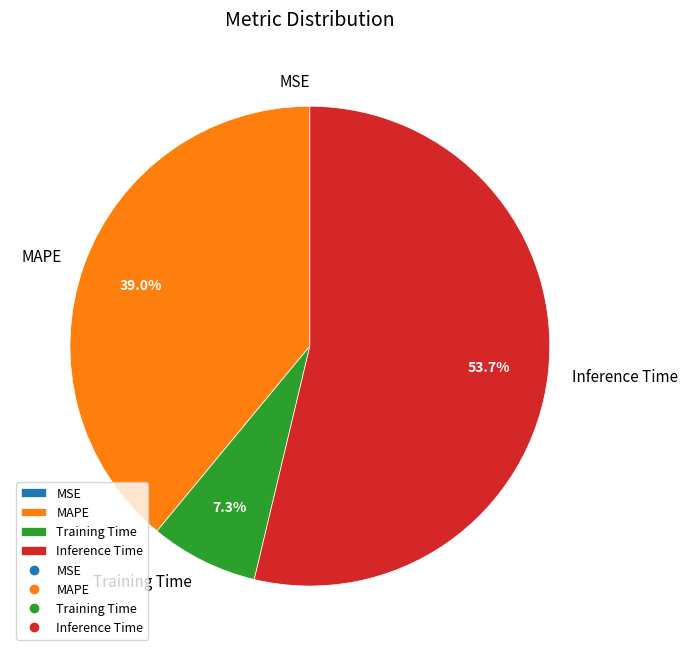

Between Inference Time and Training Time, which is larger?

Inference Time